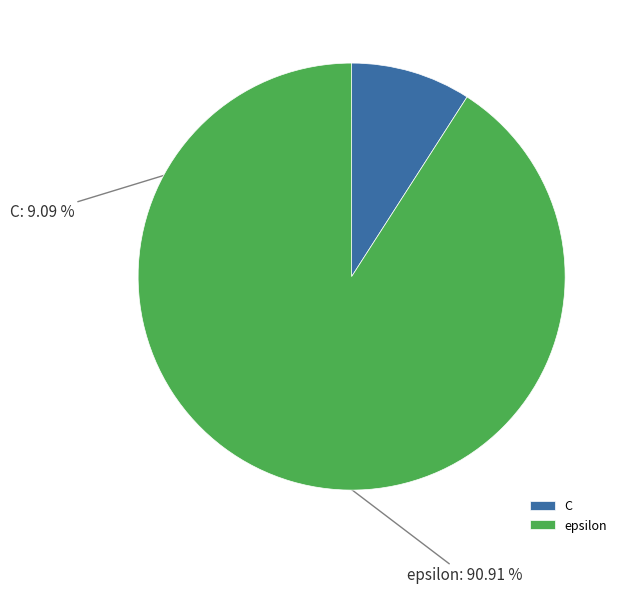

To the nearest percent, what is the difference between the epsilon and C slice percentages?

82%